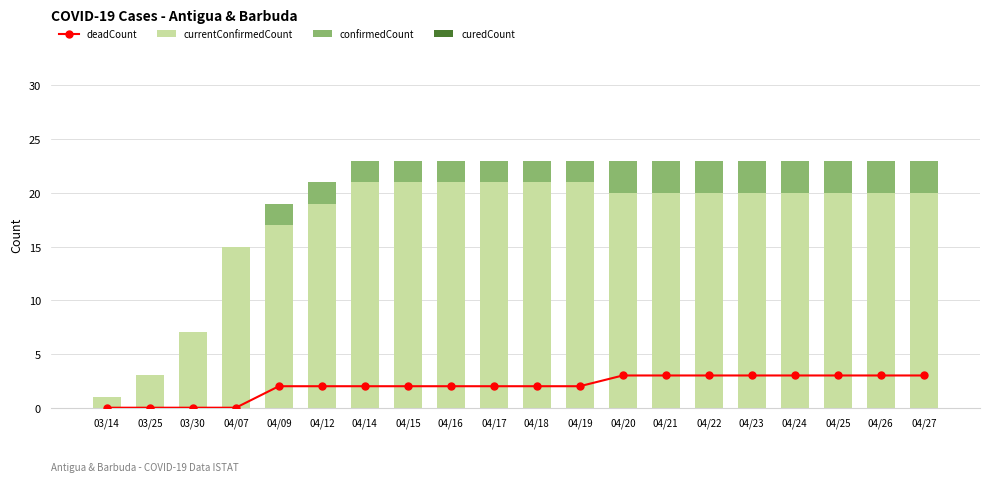

Reading left to right, extract all data points from this chart.

deadCount: 0	0	0	0	2	2	2	2	2	2	2	2	3	3	3	3	3	3	3	3
currentConfirmedCount: 1	3	7	15	17	19	21	21	21	21	21	21	20	20	20	20	20	20	20	20
confirmedCount: 0	0	0	0	2	2	2	2	2	2	2	2	3	3	3	3	3	3	3	3
curedCount: 0	0	0	0	0	0	0	0	0	0	0	0	0	0	0	0	0	0	0	0